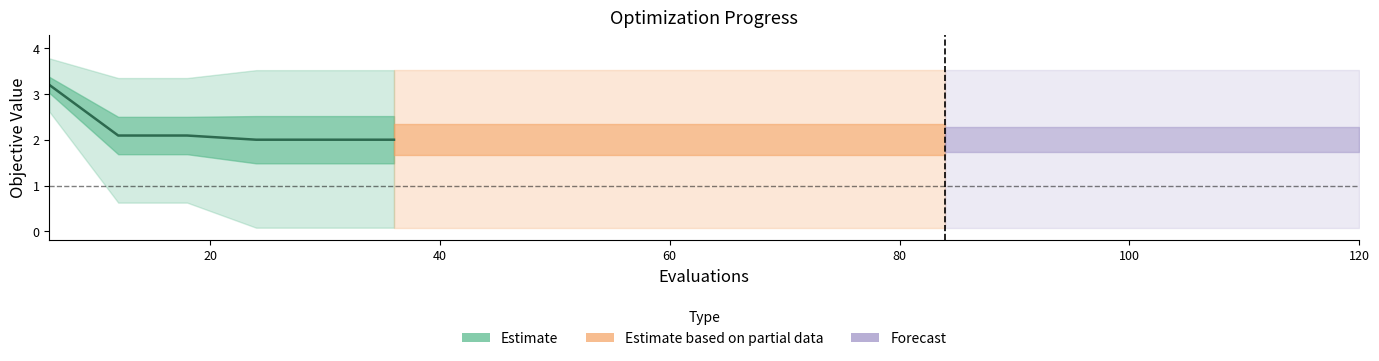

Which category has the lowest value across all series?

60